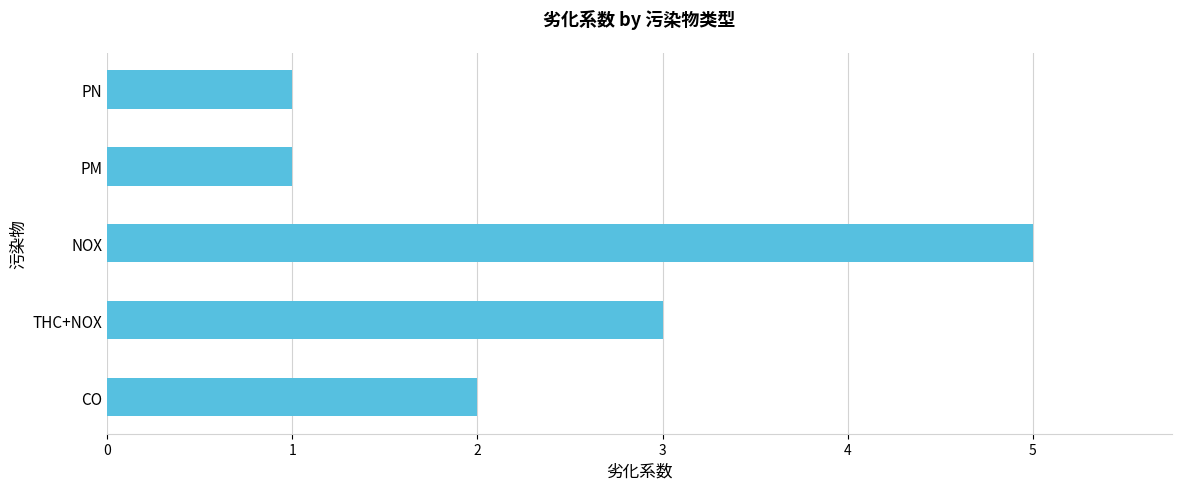

Which category has the highest value across all series?

NOX